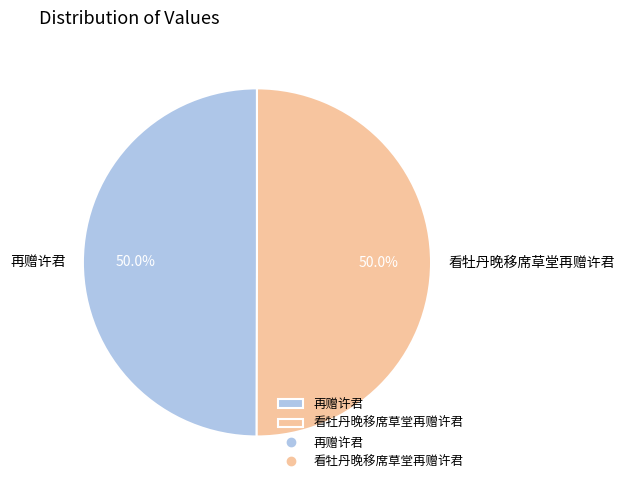

How many slices are in this pie chart?

2